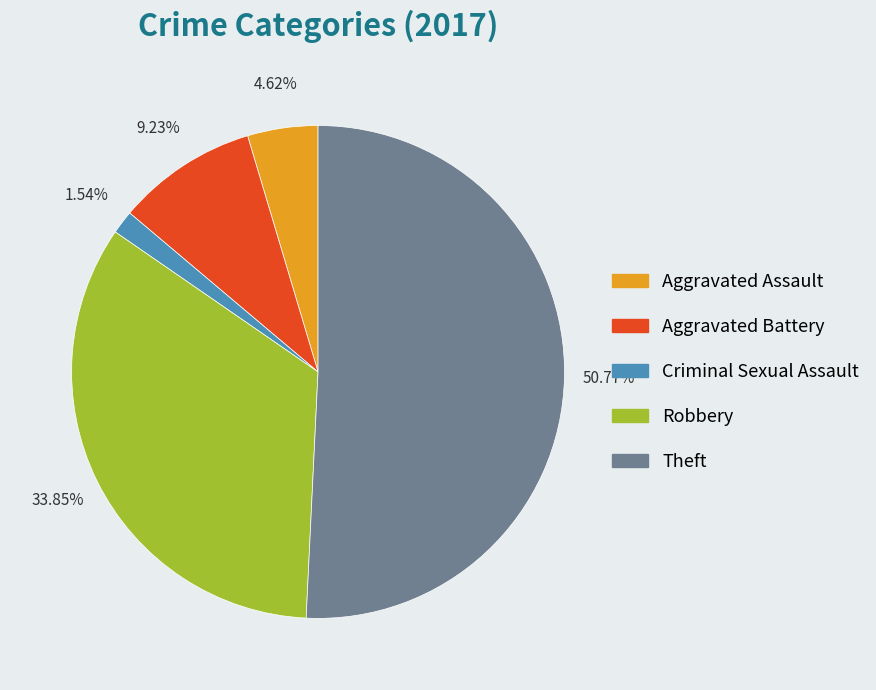

Is it true that Aggravated Battery is 9% of the pie?

True